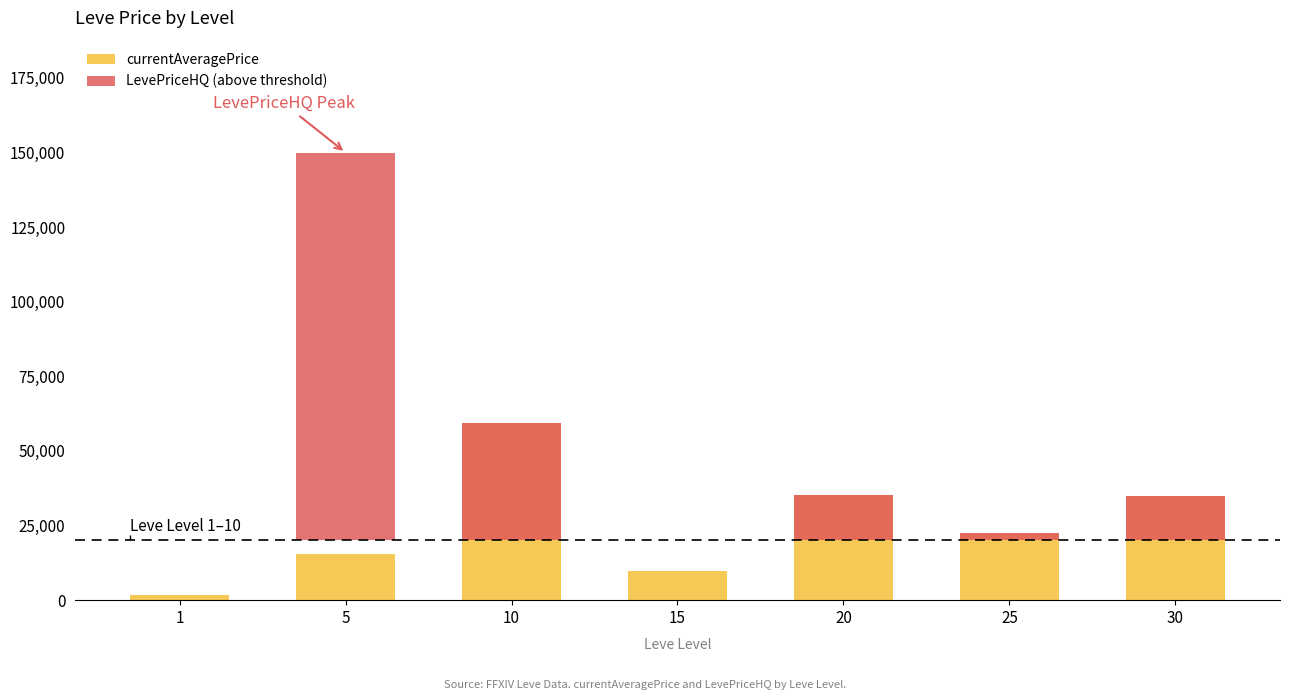

Which category has the lowest value in the currentAveragePrice series?

1